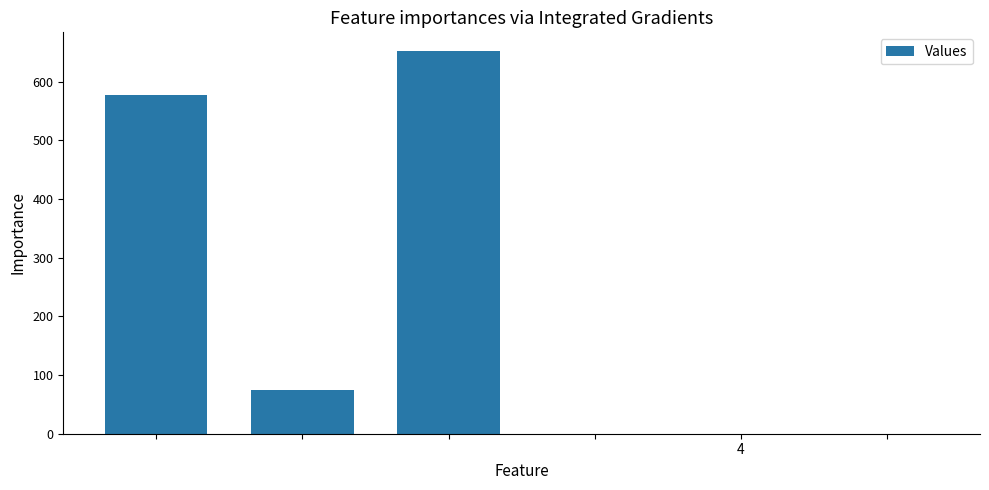

What is the greatest value displayed?

651.5